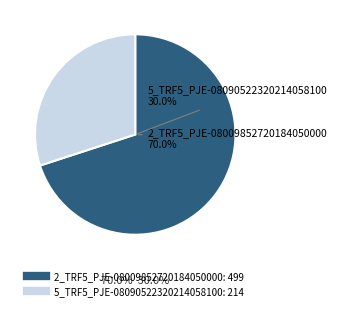

The 2_TRF5_PJE-08009852720184050000-2022-12 slice represents 59% of the pie. True or false?

False